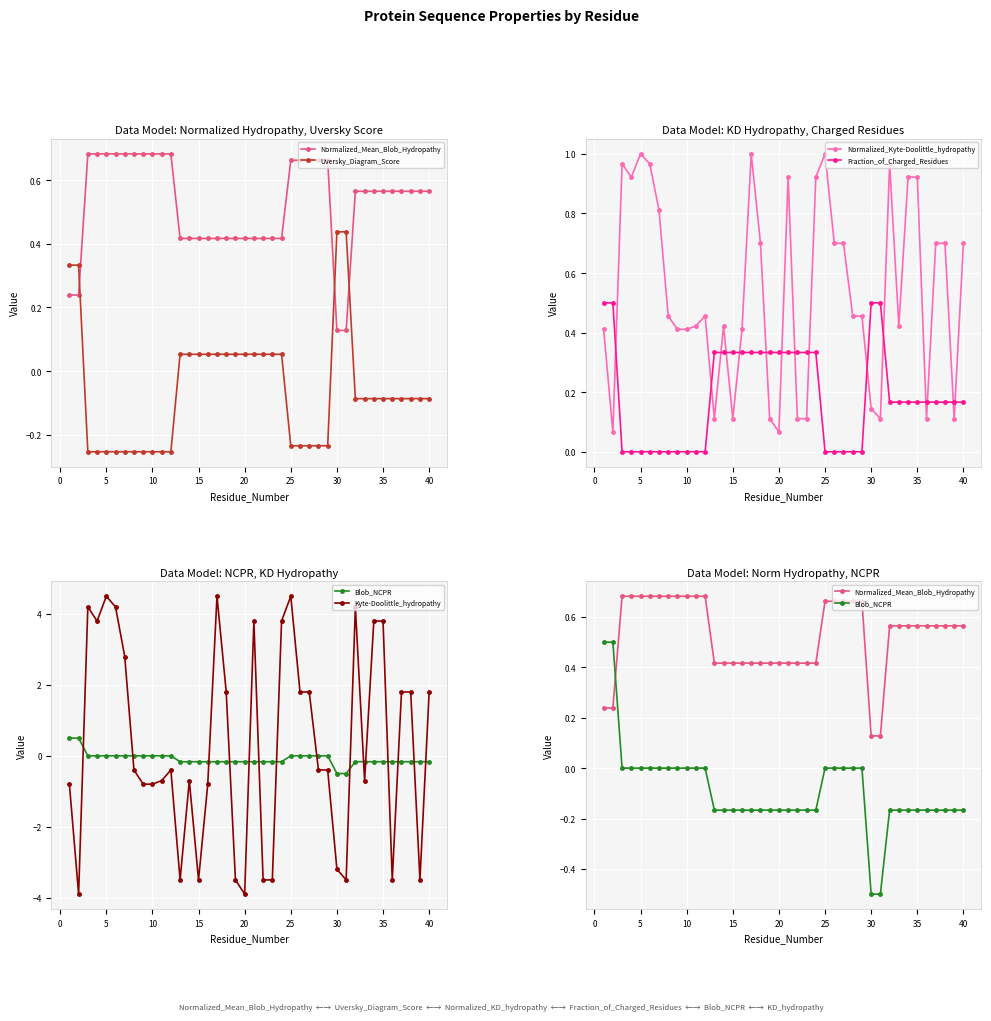

True or false: Normalized_Kyte-Doolittle_hydropathy and Fraction_of_Charged_Residues cross at least once.

True